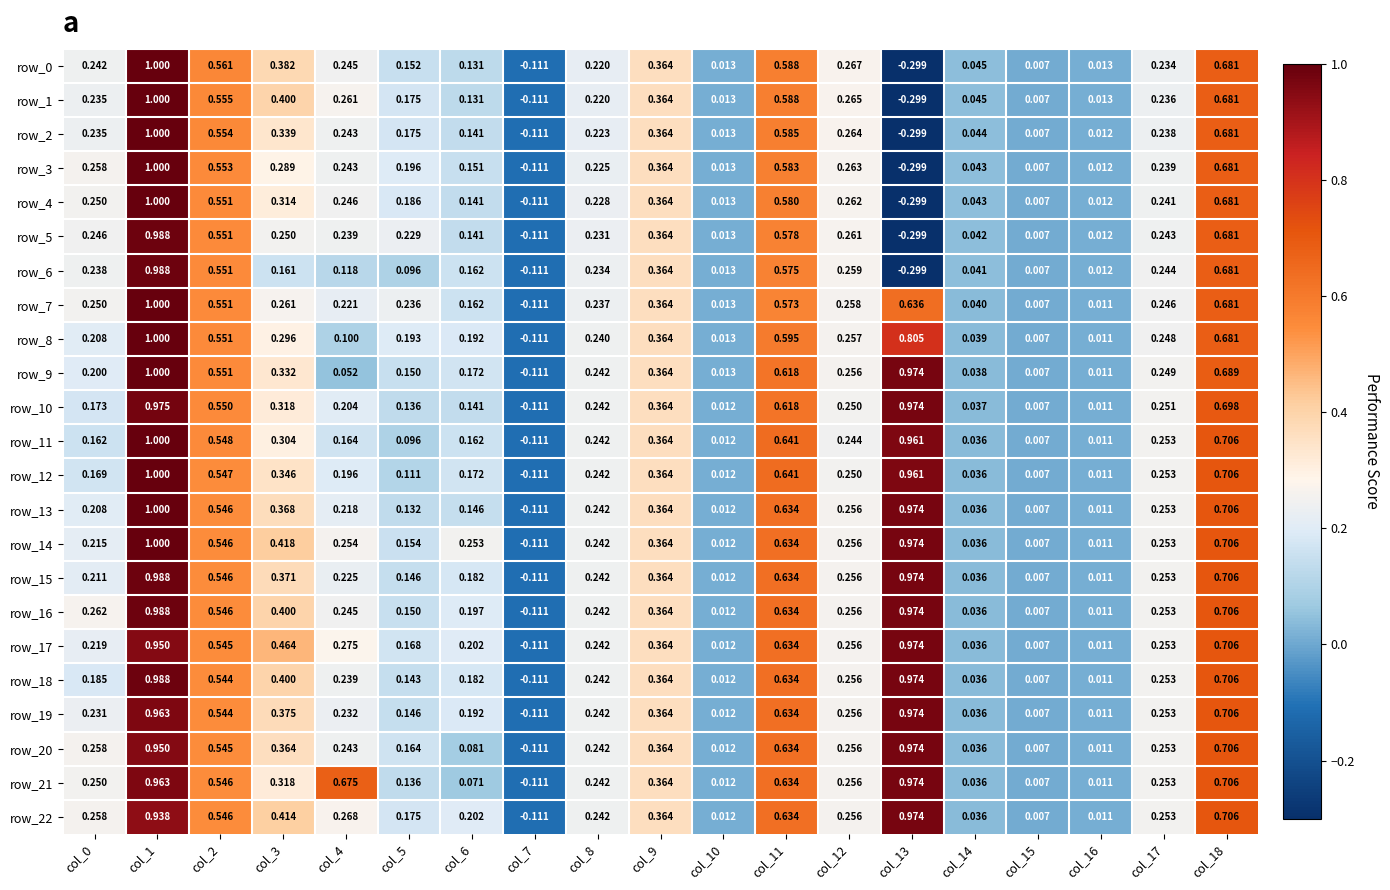

The row_9 series shows 0.2 at col_6. True or false?

True